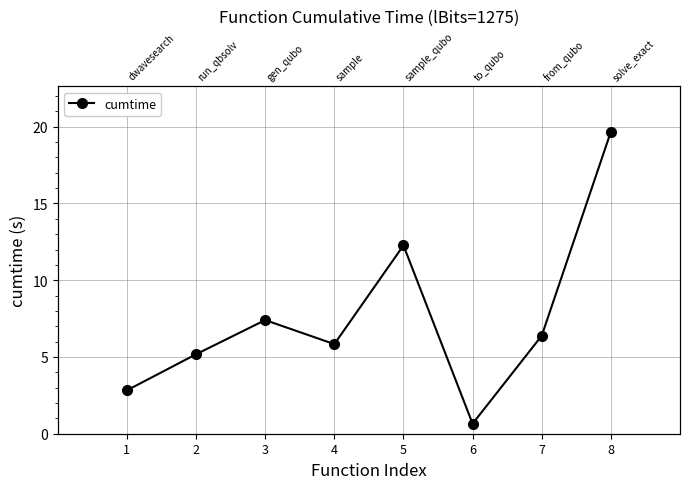

List the labels in order of value, largest first.

8, 5, 3, 7, 4, 2, 1, 6